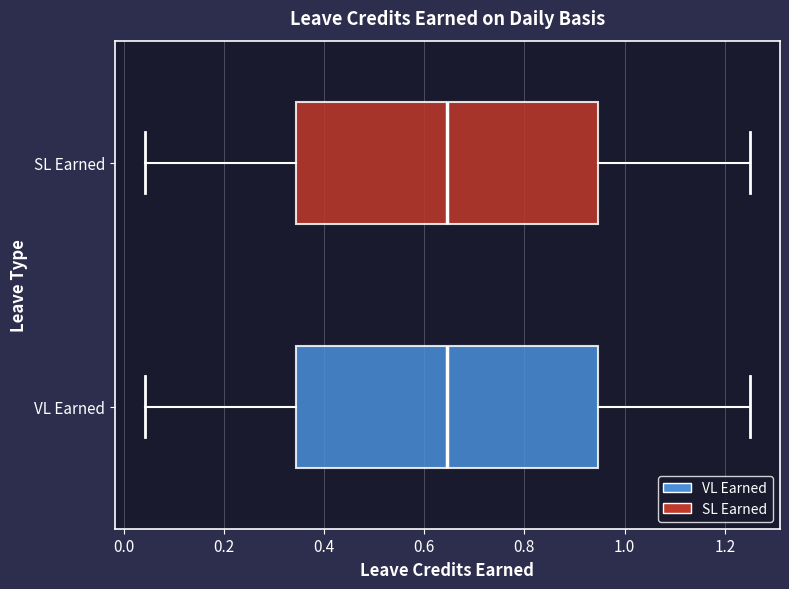

Reading bottom to top, transcribe this box plot: for each box, give where its median line is, the range the box spans, and where its two whiskers end, as read against the x-axis. The values are not printed on the chart, so give them approximately, as read against the axis.

VL Earned: median 0.64, box 0.34 to 0.94, whiskers 0.04 to 1.26
SL Earned: median 0.64, box 0.34 to 0.94, whiskers 0.04 to 1.26